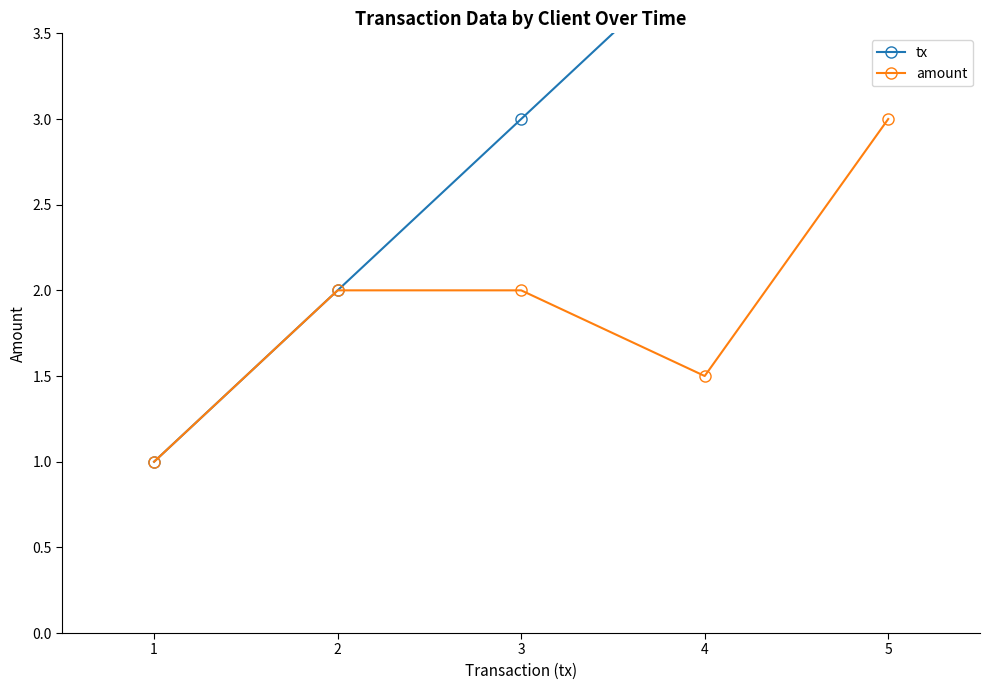

What is the difference between the maximum and minimum values in the amount series?

2.0